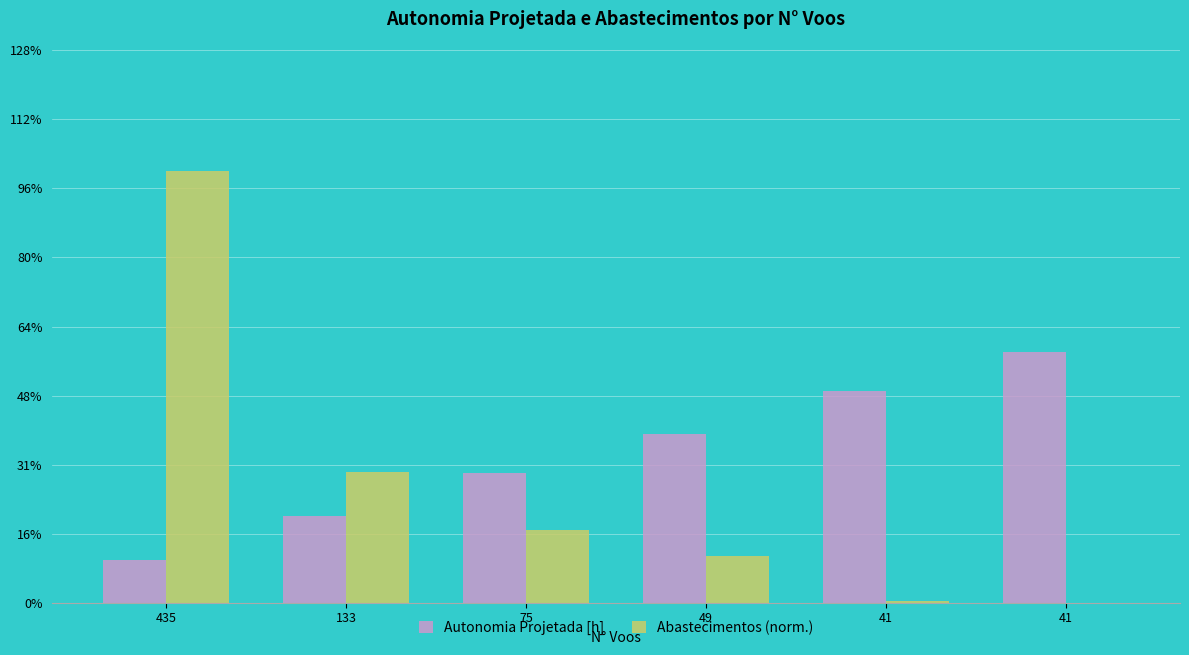

Reading left to right, extract all data points from this chart.

Autonomia Projetada [h]: 435=0.1	133=0.2	75=0.3	49=0.4	41=0.5	41=0.6
Abastecimentos (norm.): 435=1.0	133=0.3	75=0.2	49=0.1	41=0.0	41=0.0